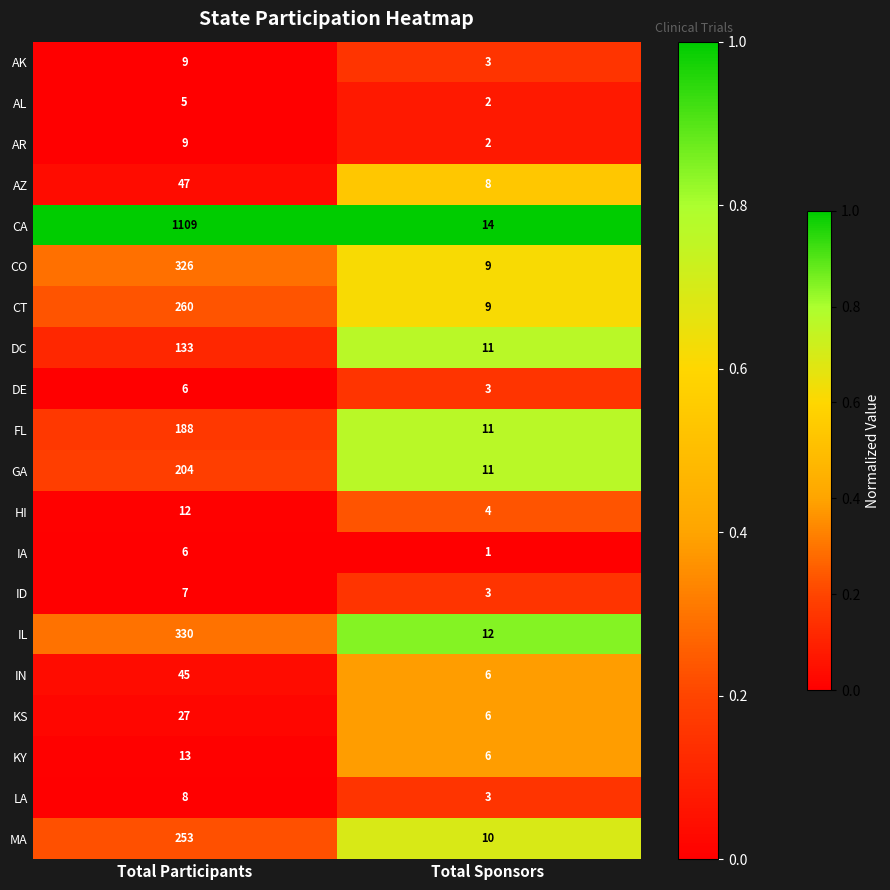

The value of HI at Total Sponsors is 1. True or false?

False